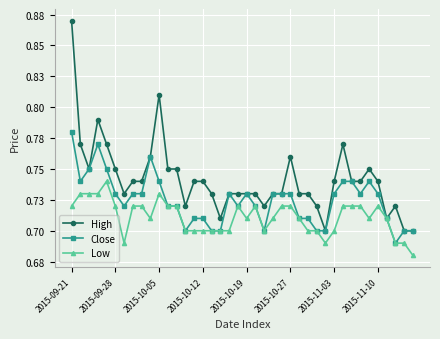

What are all the series names shown in the legend?

High, Close, Low